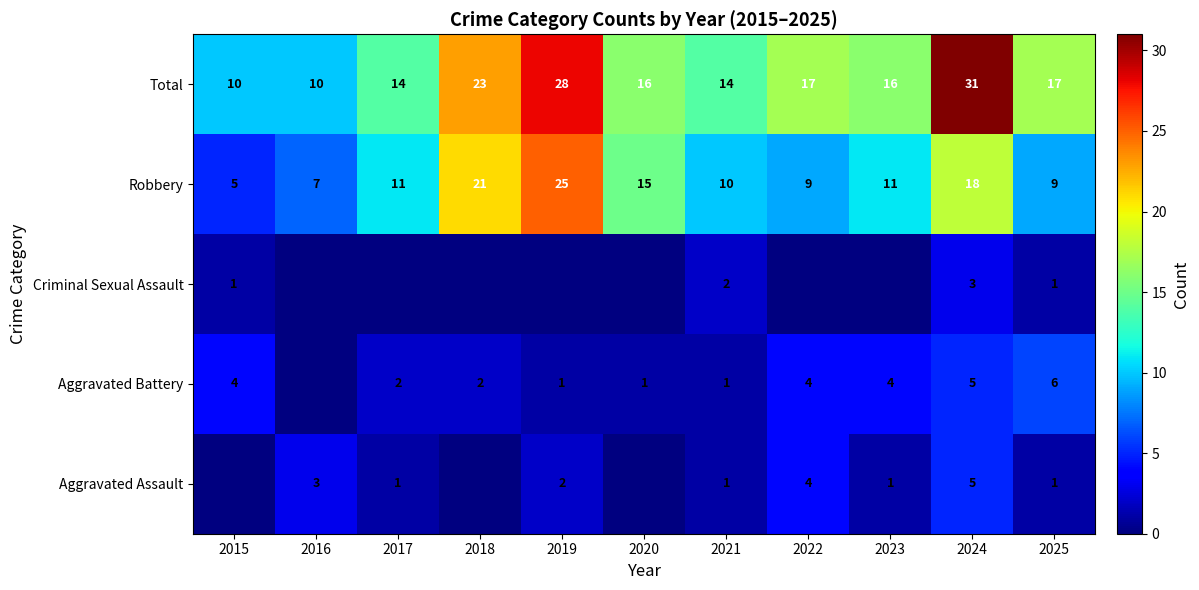

At which label does Total first exceed 16?

2018